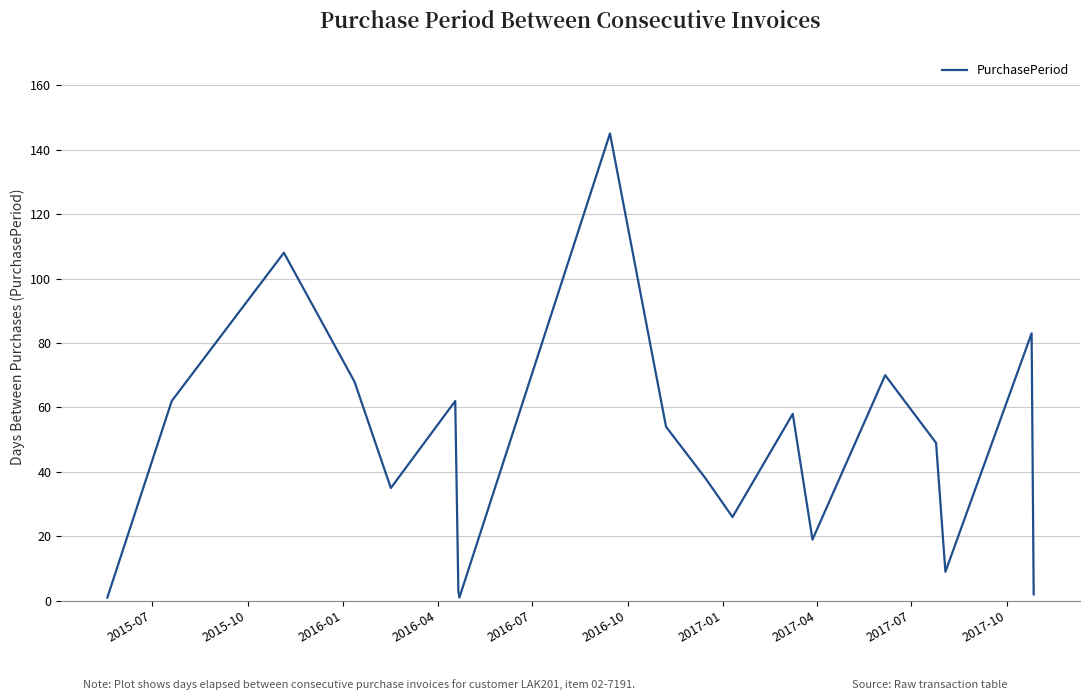

What is the minimum value shown in the chart?

1